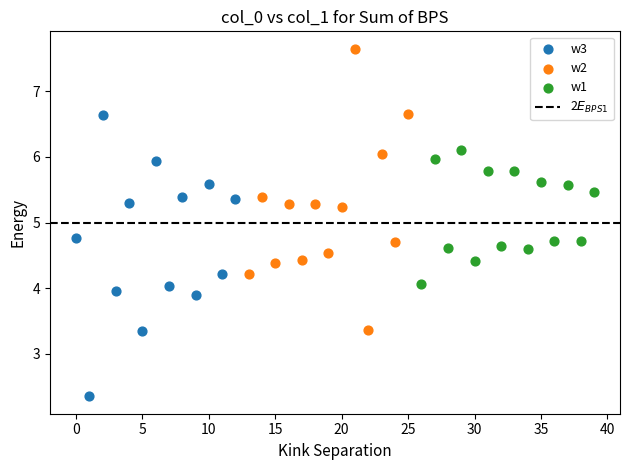

Which series contains the highest Y value?

w2